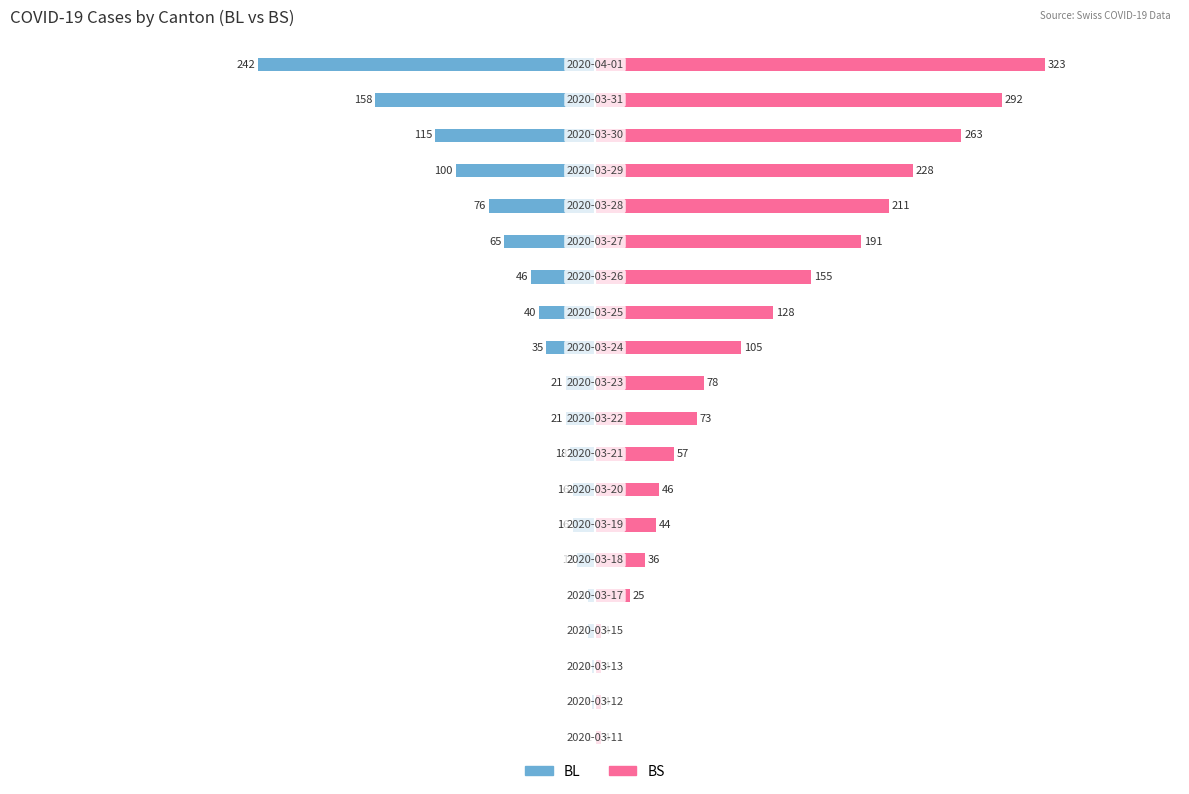

Rank the series by their average value, from lowest to highest.

BL, BS